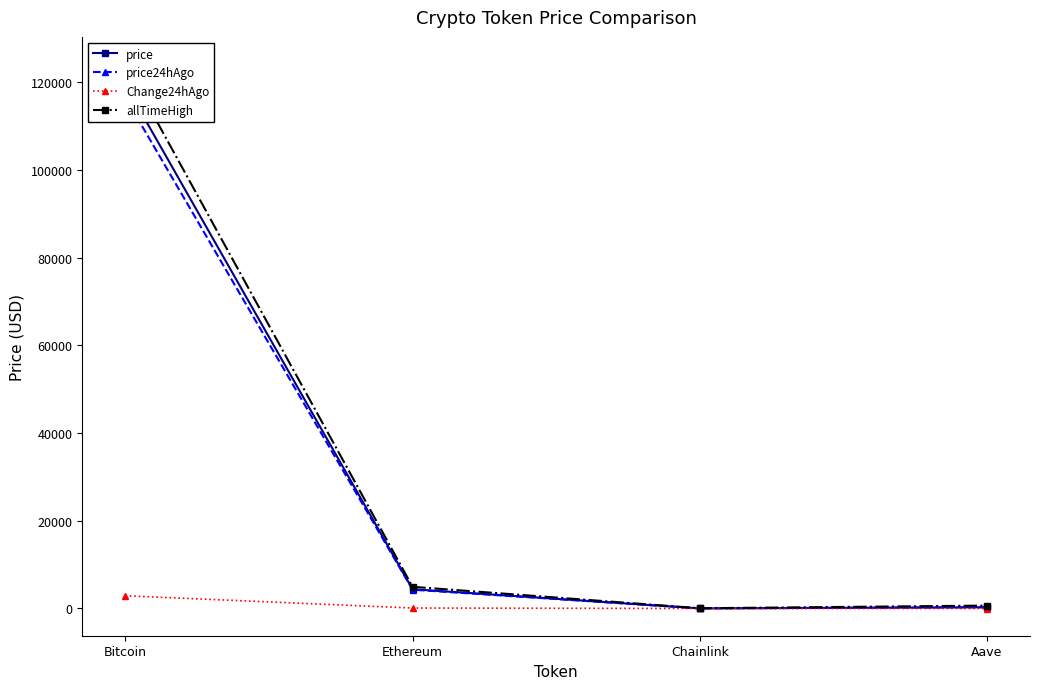

True or false: allTimeHigh and price24hAgo cross at least once.

False